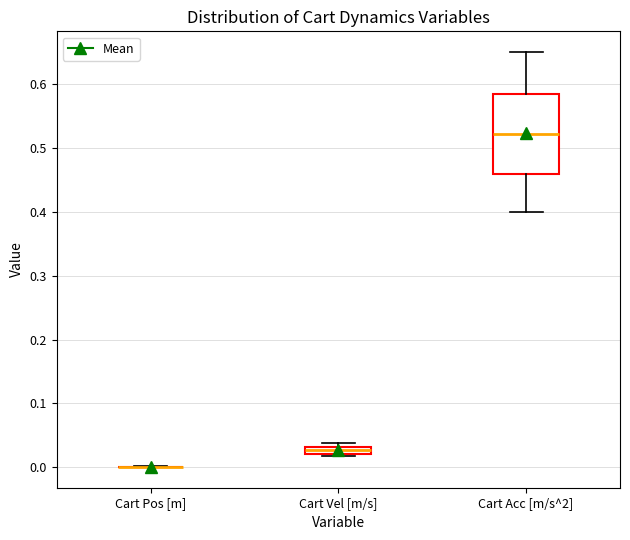

Comparing the boxes themselves (not the whiskers), which one is the tallest?

Cart Acc [m/s^2]